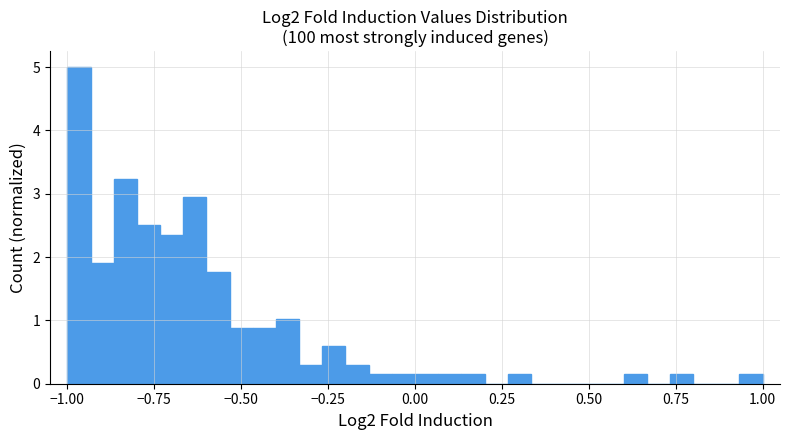

Read against the x-axis, roughly where is the centre of the tallest bar?

-0.95